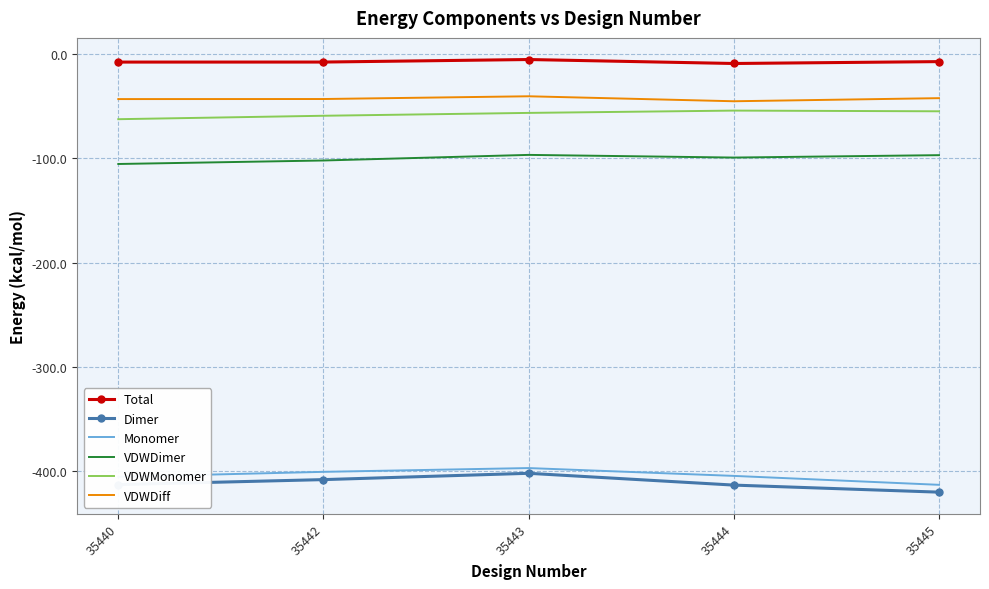

Is it true that VDWDiff equals -65.5 at 35443?

False